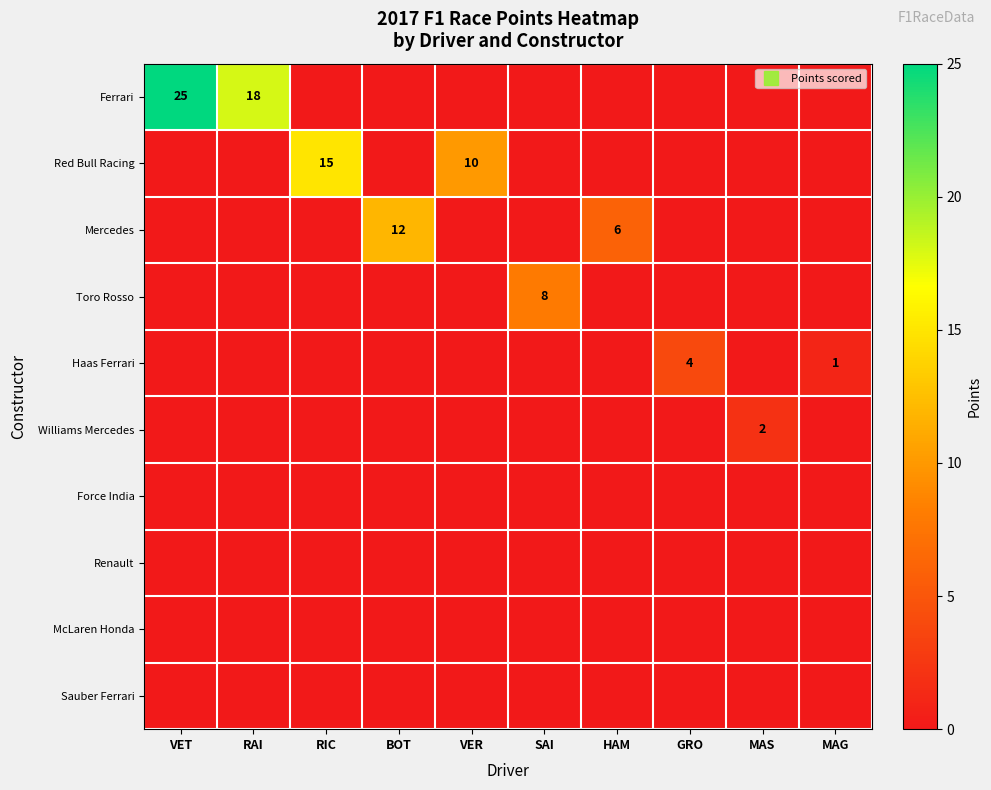

Is the value of Force India at SAI greater than the value of McLaren Honda at GRO?

No